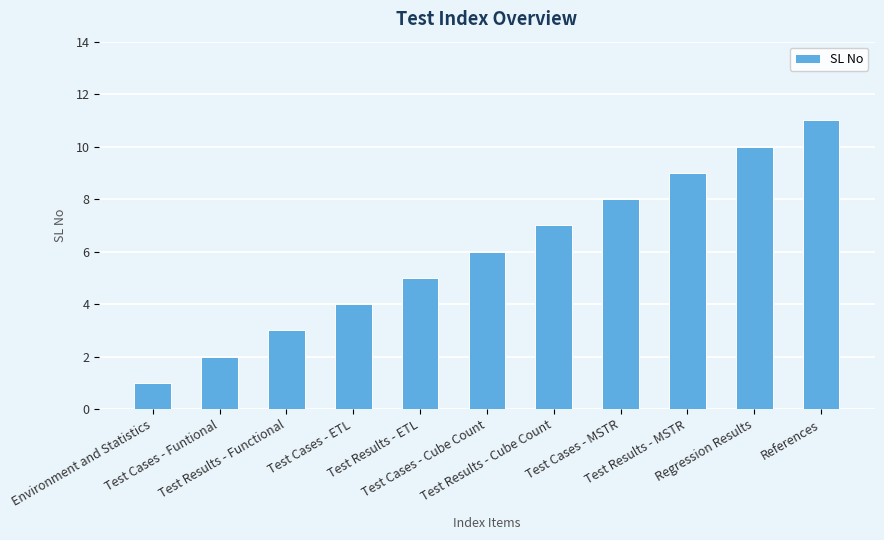

What is the label of the 5th bar from the right?

Test Results - Cube Count